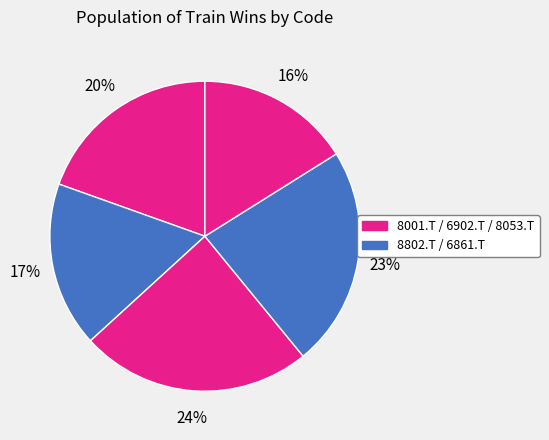

How many slices are in this pie chart?

5